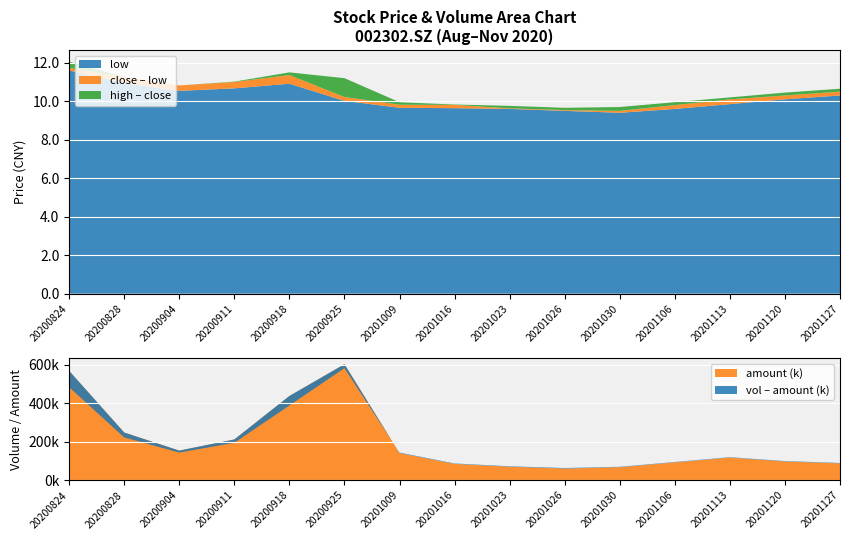

At which label does low reach its peak?

20200824